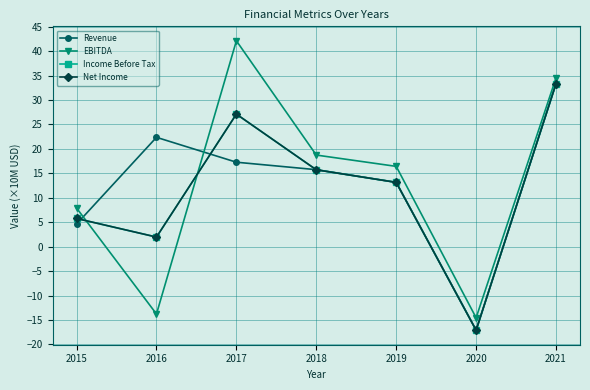

Count the number of data series in this chart.

4